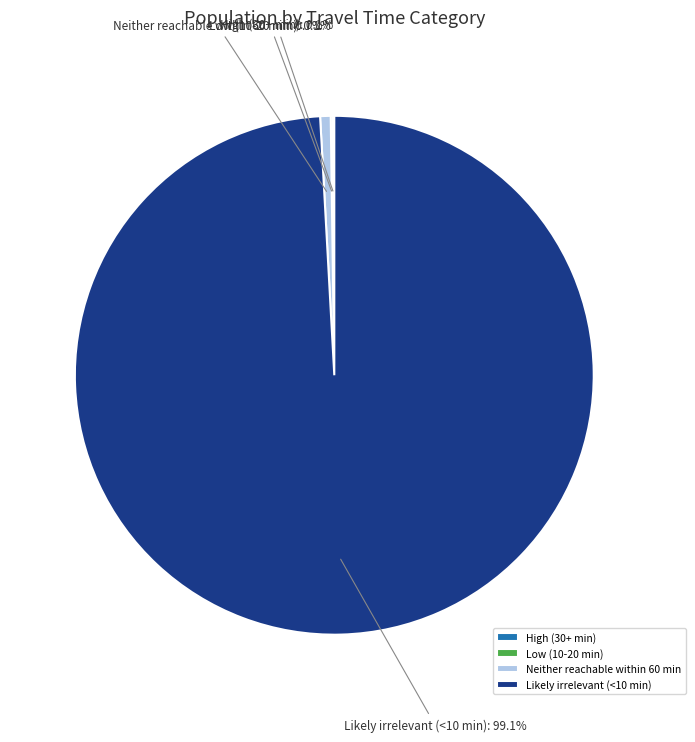

What is the ratio of the value at Likely irrelevant (<10 min) to the value at Neither reachable within 60 min?

152.0